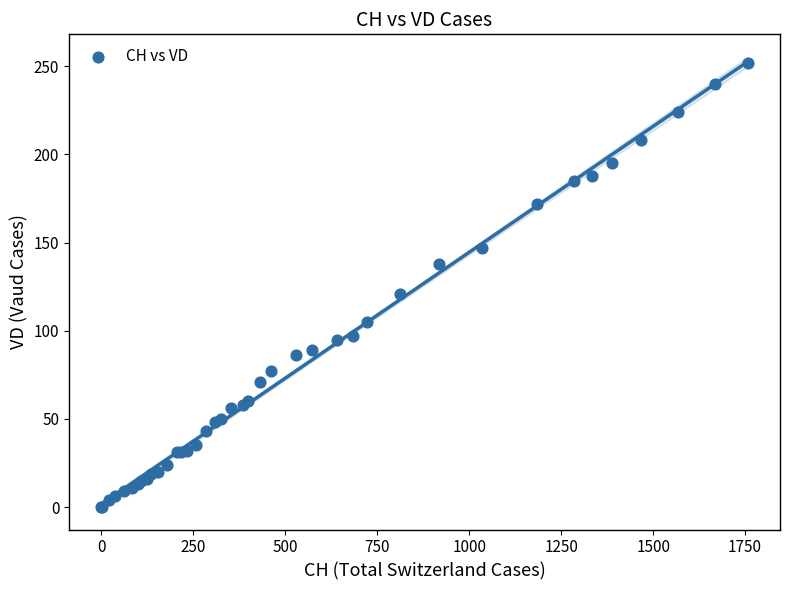

What Y value in the scatter plot is closest to 126?

121